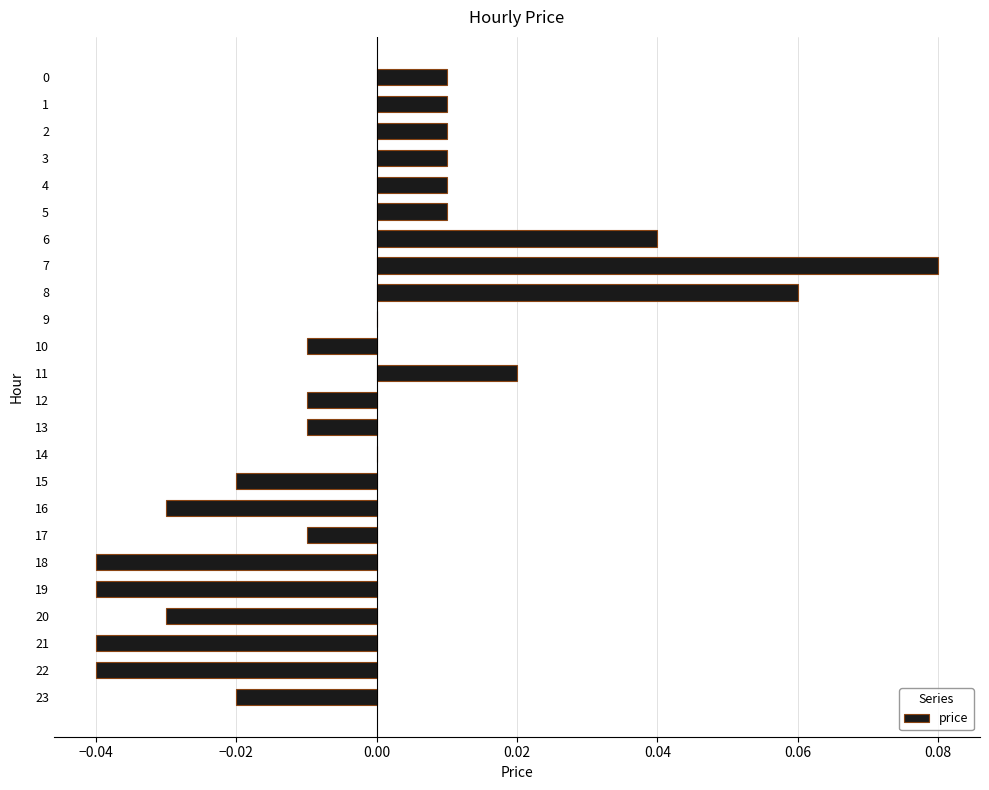

Which has a higher value, 17 or 11?

11